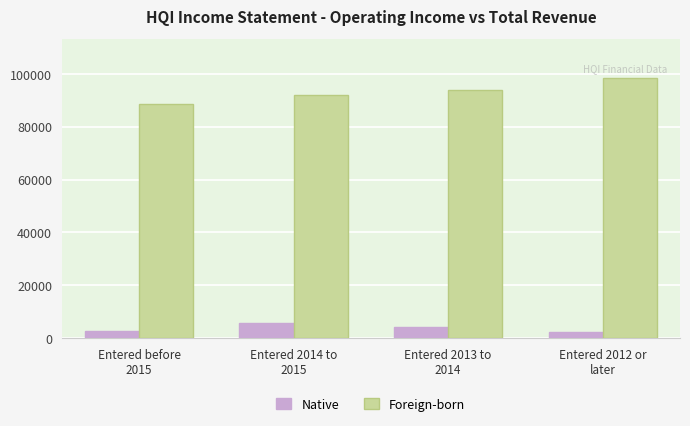

Rank the series by their average value, from highest to lowest.

Foreign-born, Native